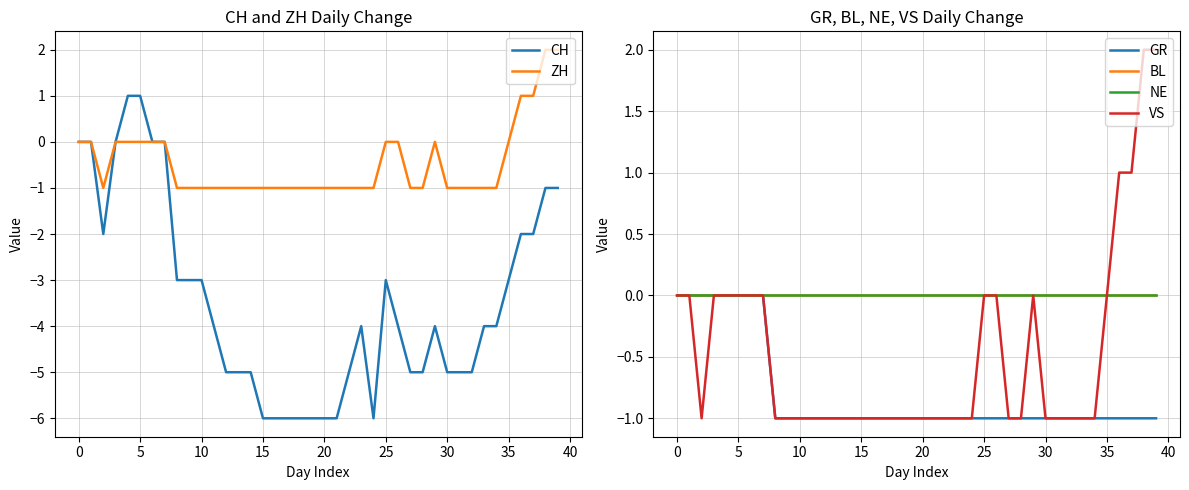

What are all the series names shown in the legend?

CH, ZH, GR, BL, NE, VS